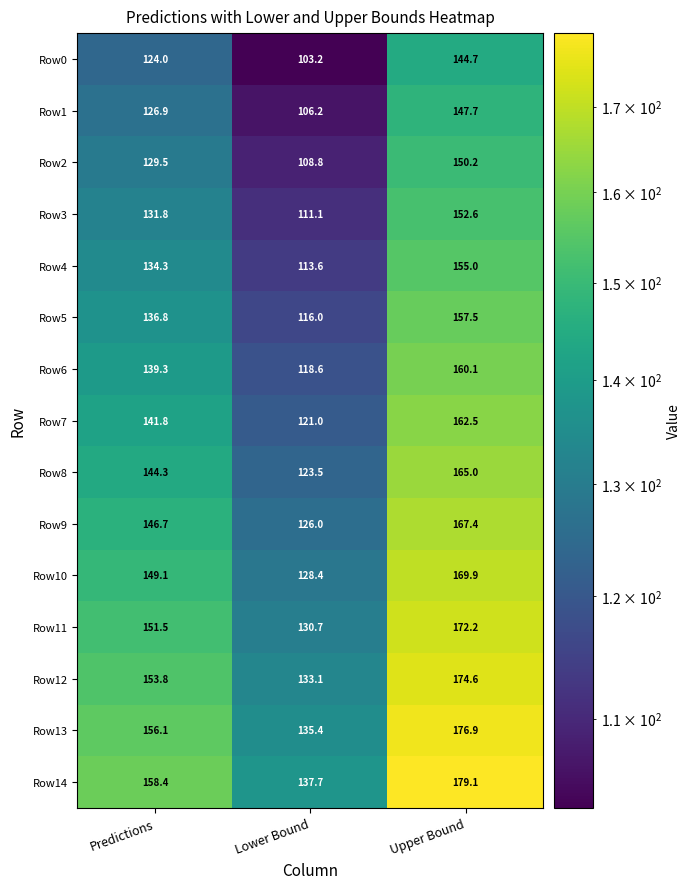

Which label corresponds to the smallest value in the chart?

Lower Bound